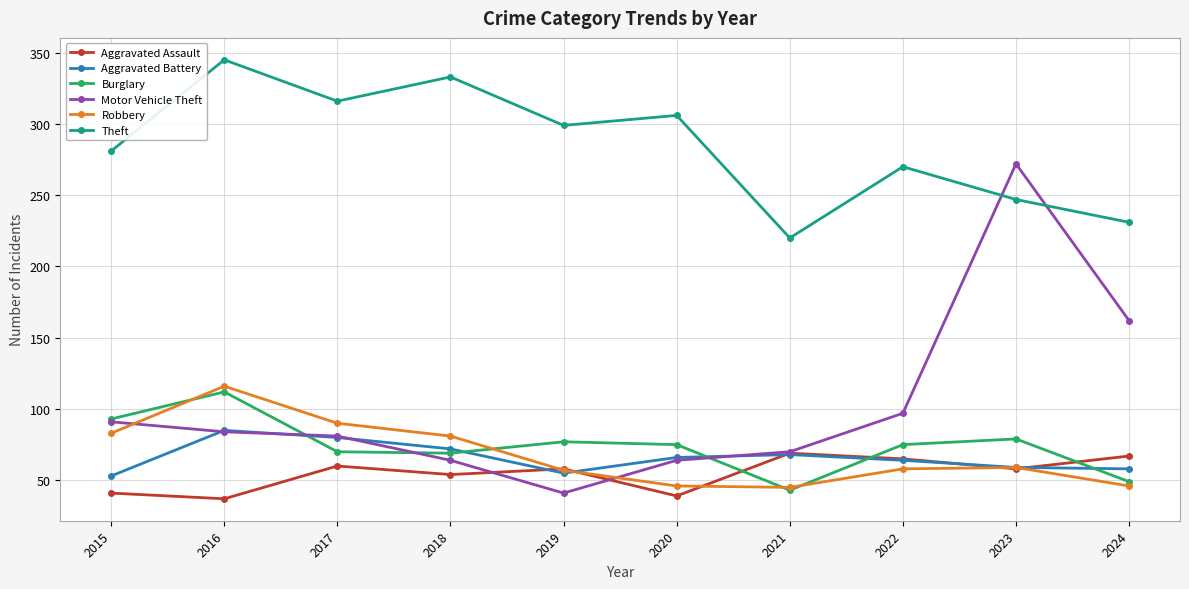

Is the value of Motor Vehicle Theft at 2024 greater than the value of Theft at 2024?

No